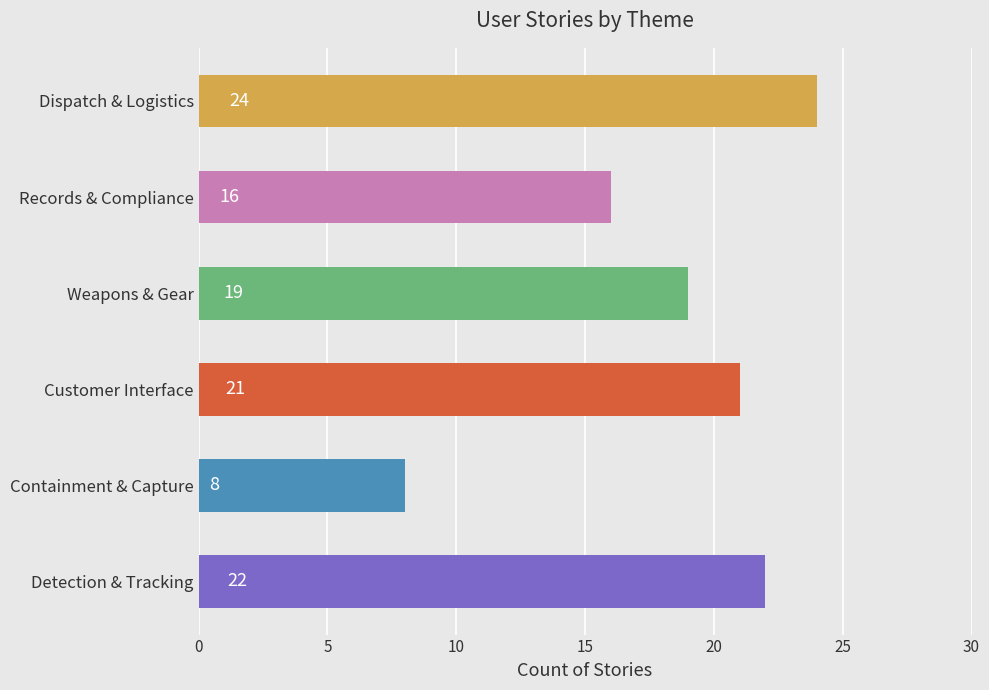

Count the number of categories in the chart.

6